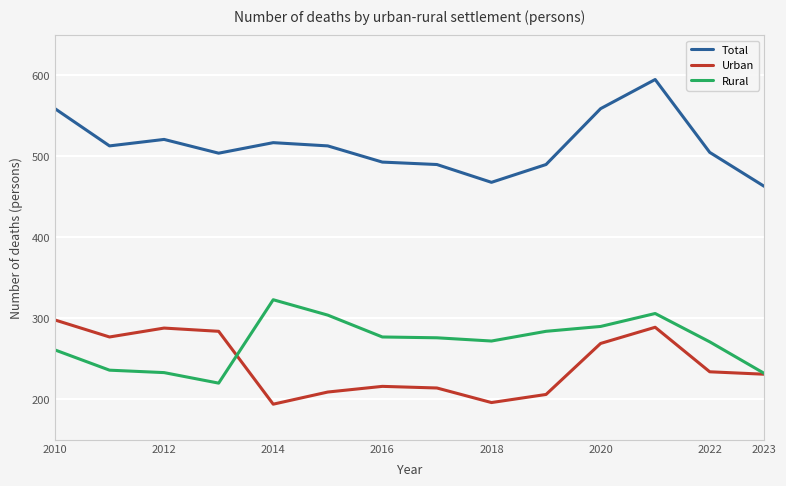

True or false: Rural and Total cross at least once.

False